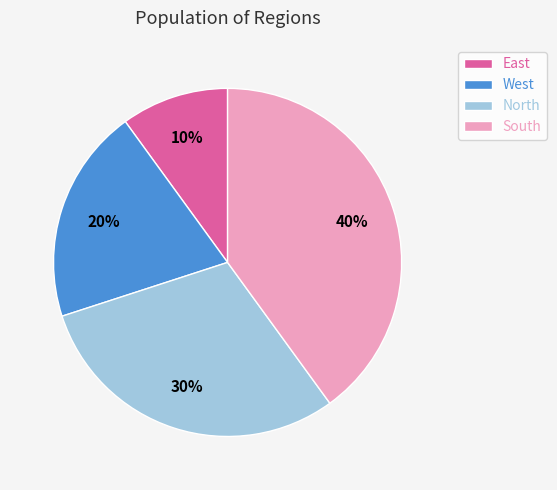

Count the number of slices in the pie.

4